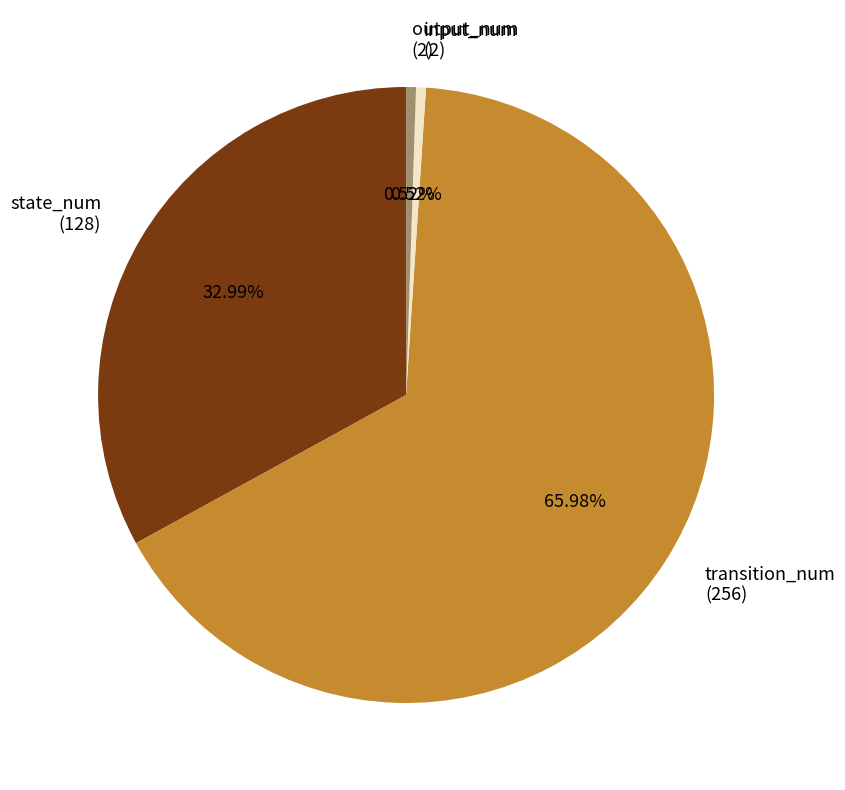

What percentage do transition_num and output_num together represent?

66.5%